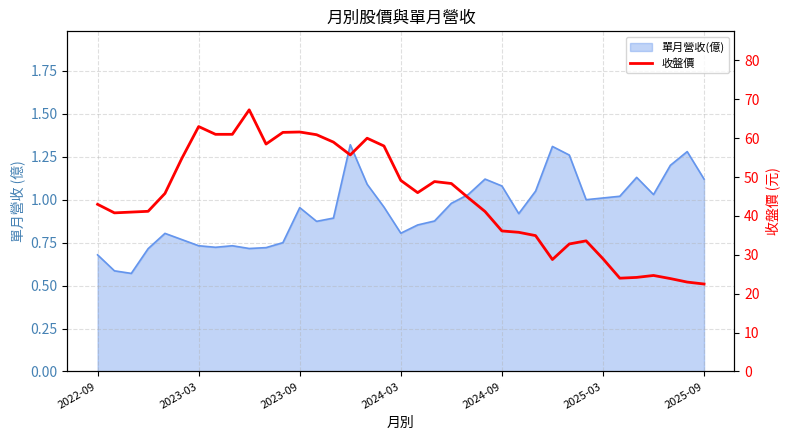

Between 2024-03 and 2024-09, which is larger?

2024-09